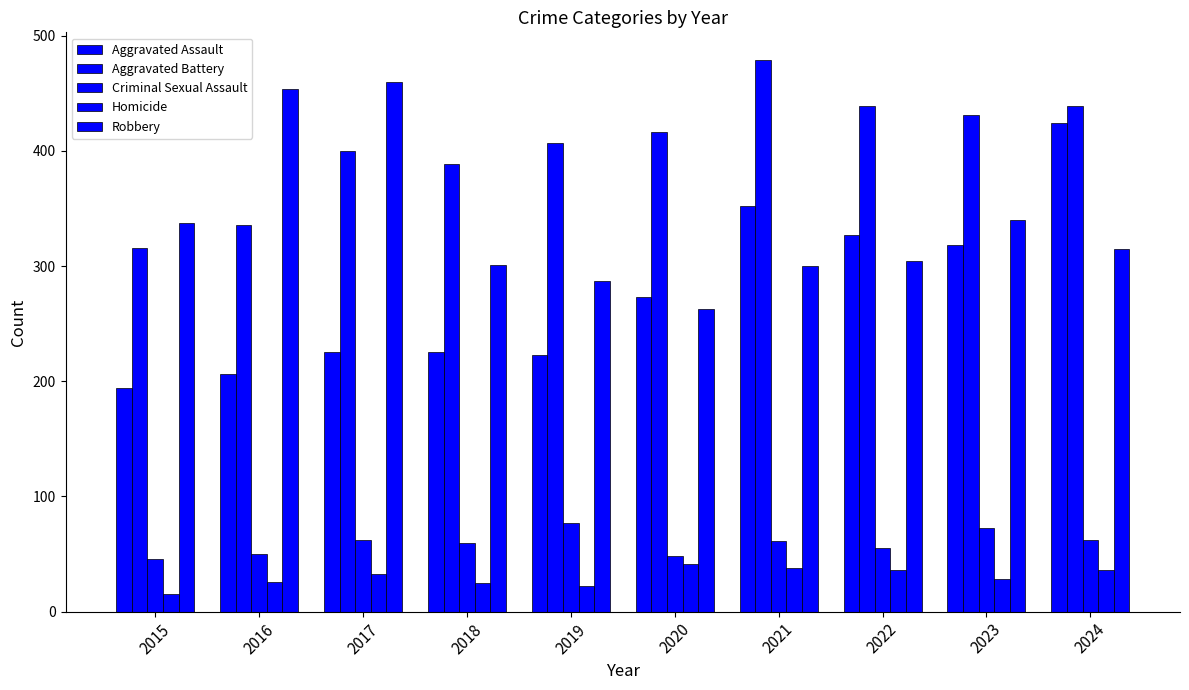

What is the value of the Homicide bar at the 1st from the left?

15